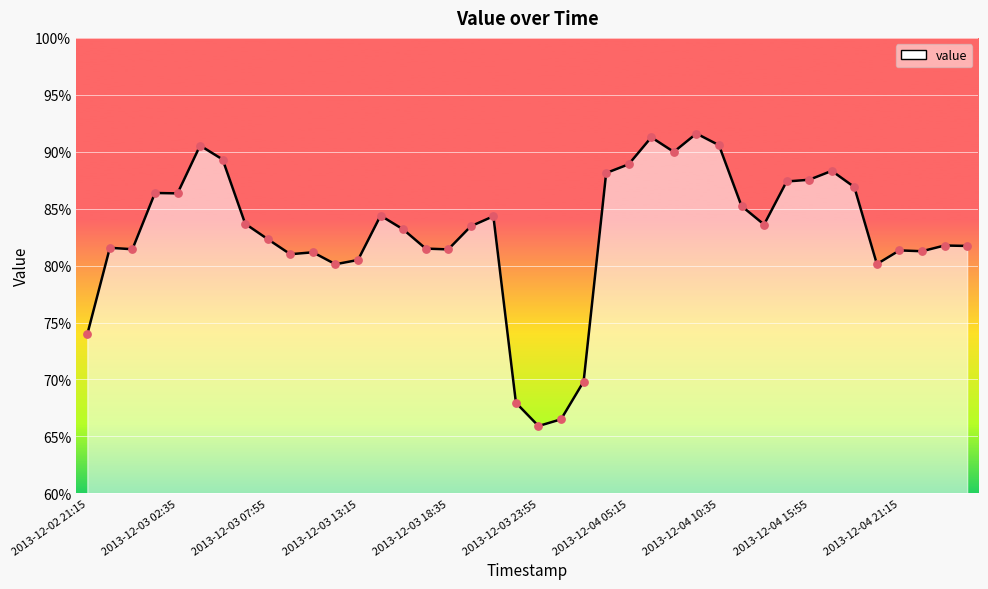

What is the smallest value displayed?

65.9